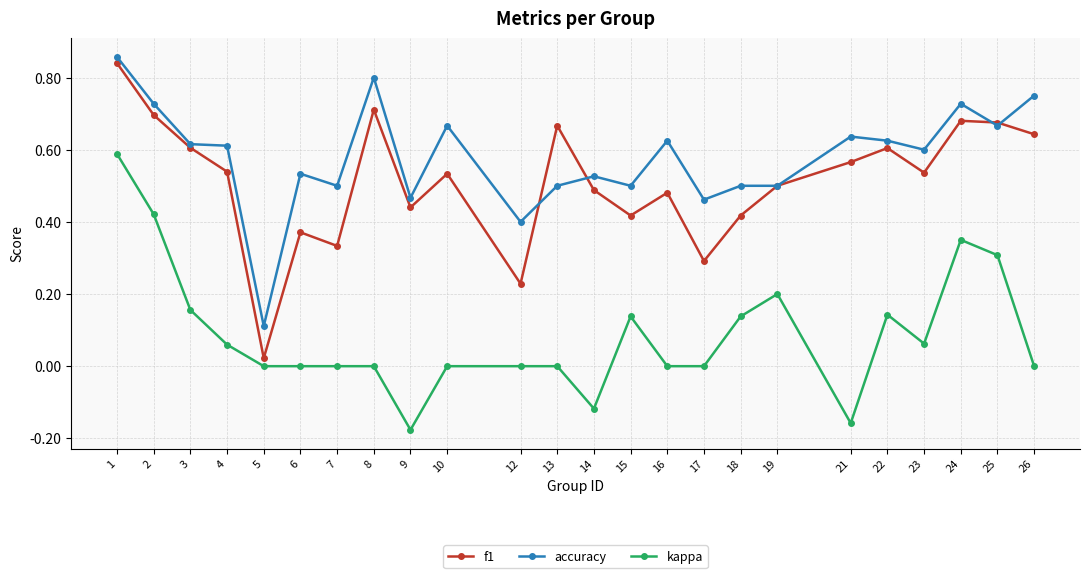

True or false: accuracy has more than 1 interior local peaks.

True